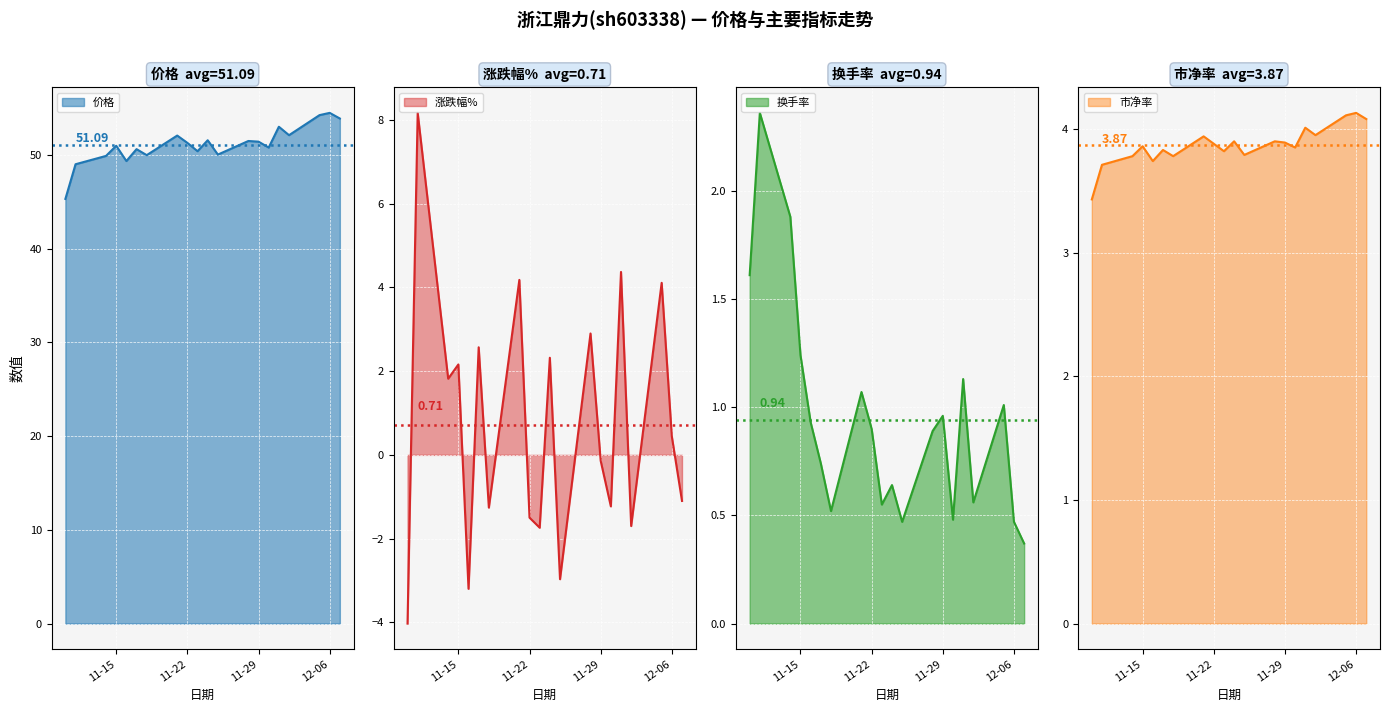

True or false: 市净率 and 价格 intersect in this chart.

False